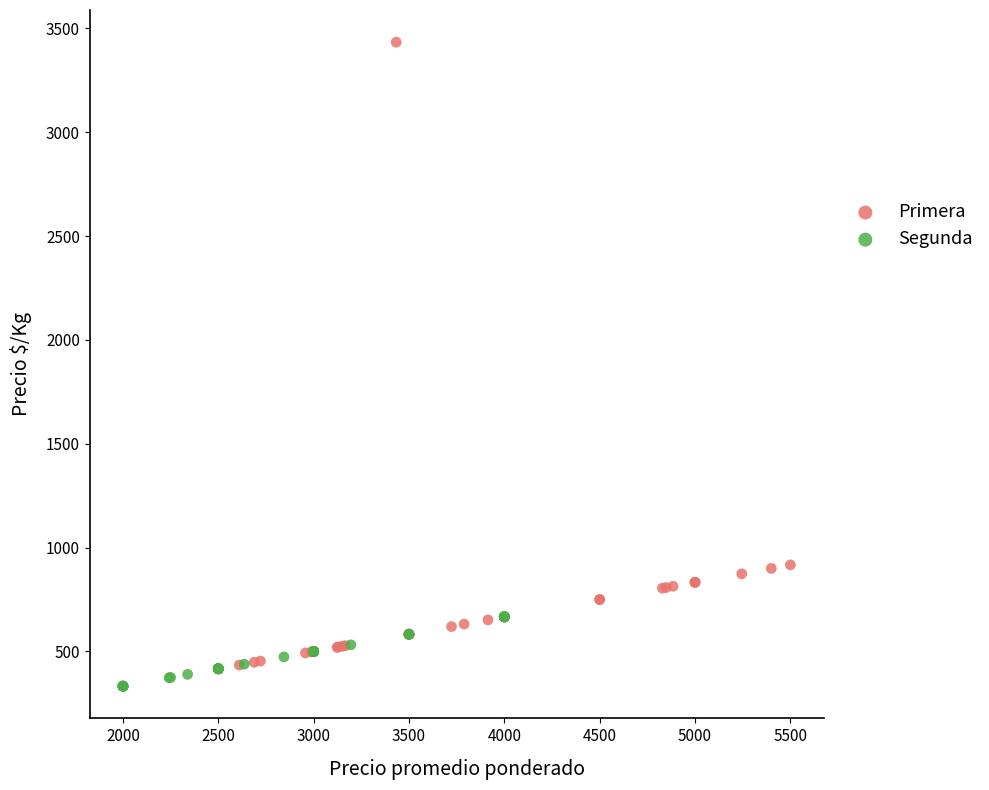

Which series has the widest spread of Y values?

Primera